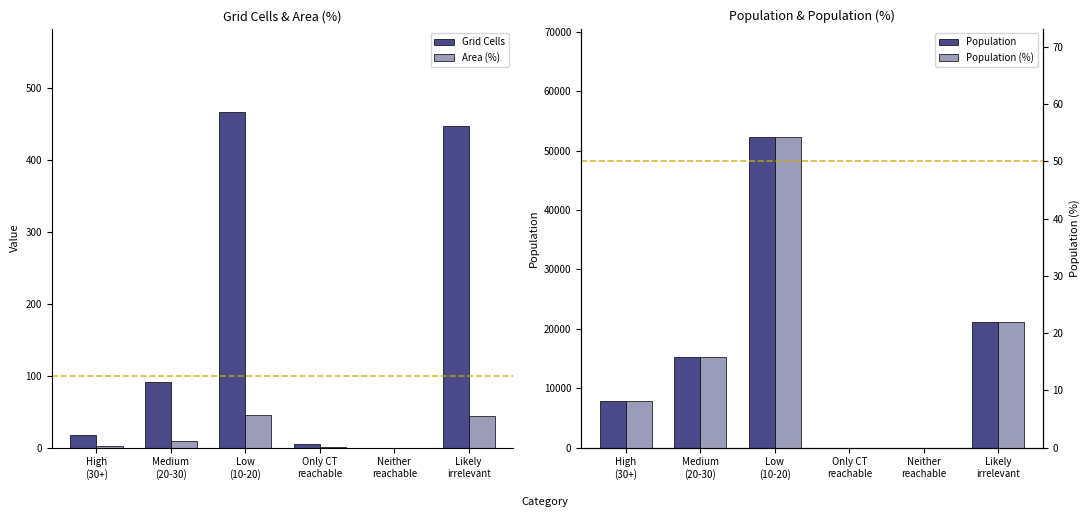

Which has a higher value, Medium
(20-30) or Likely
irrelevant?

Likely
irrelevant